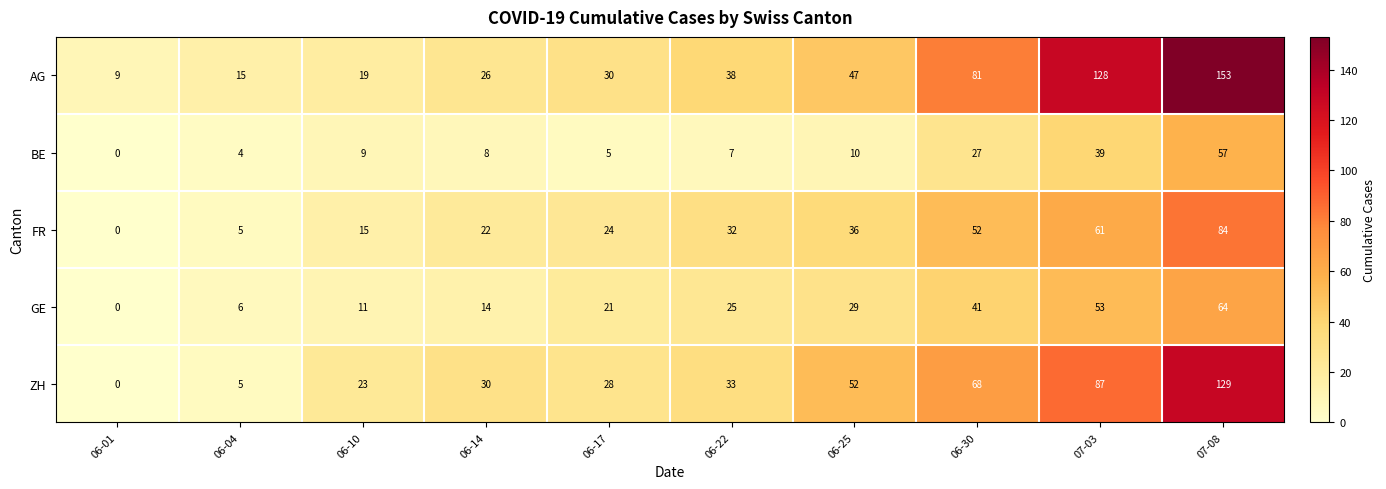

What is the maximum value shown in the chart?

153